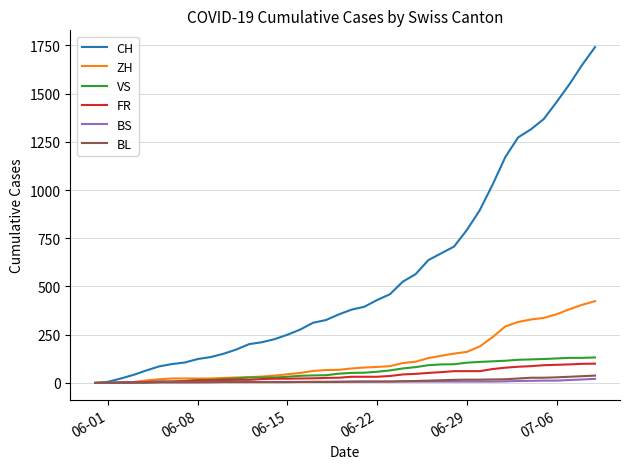

Which series has the widest spread of values?

CH